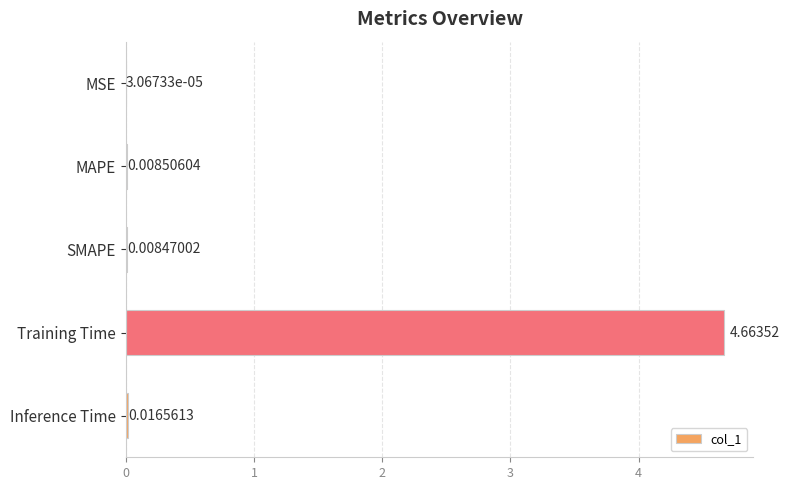

Which label corresponds to the largest value in the chart?

Training Time